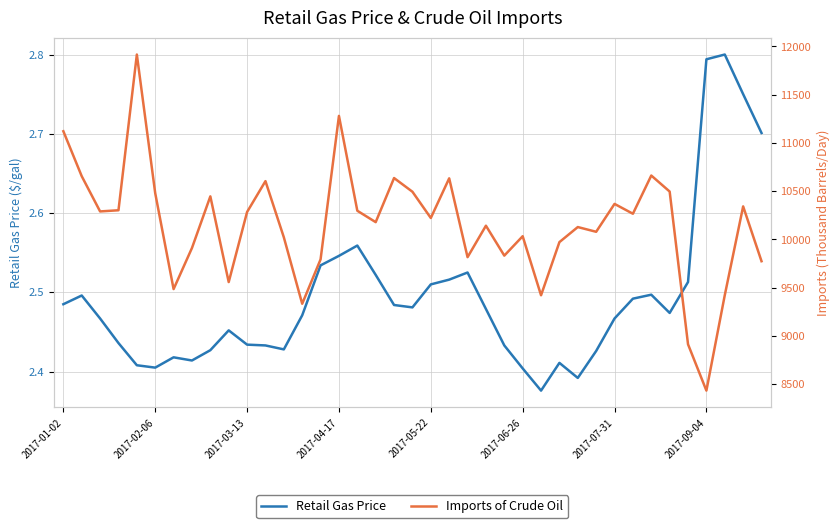

Which series changed the most between 2017-04-17 and 30?

Imports of Crude Oil